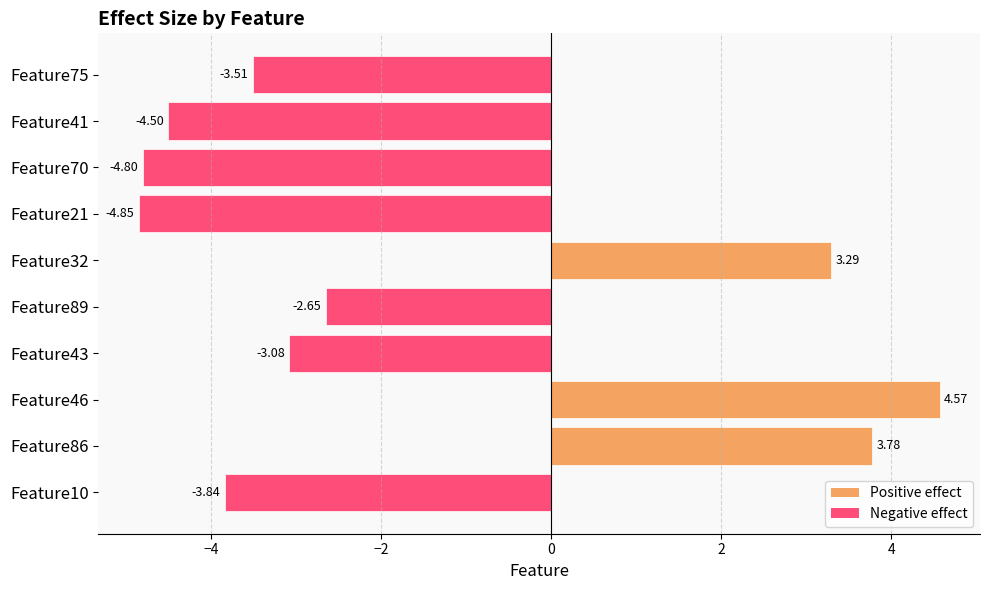

What is the sum of all values?

-15.6